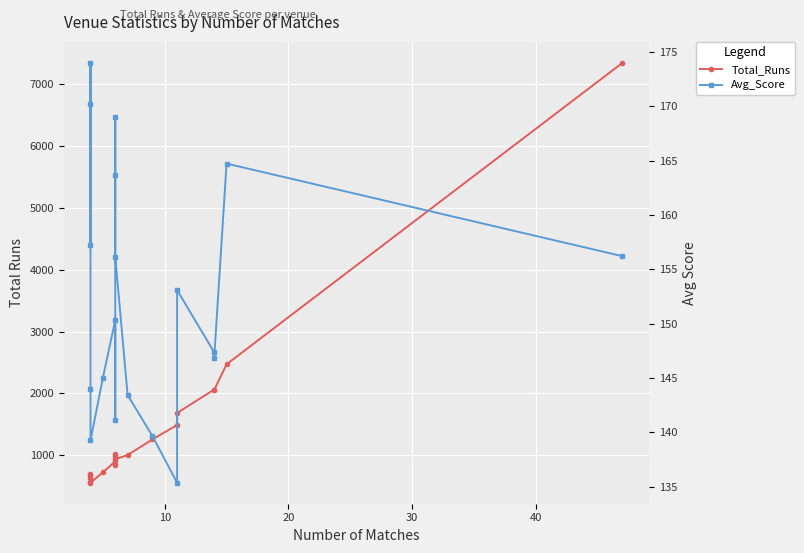

Rank the series by their maximum value, from highest to lowest.

Total_Runs, Avg_Score